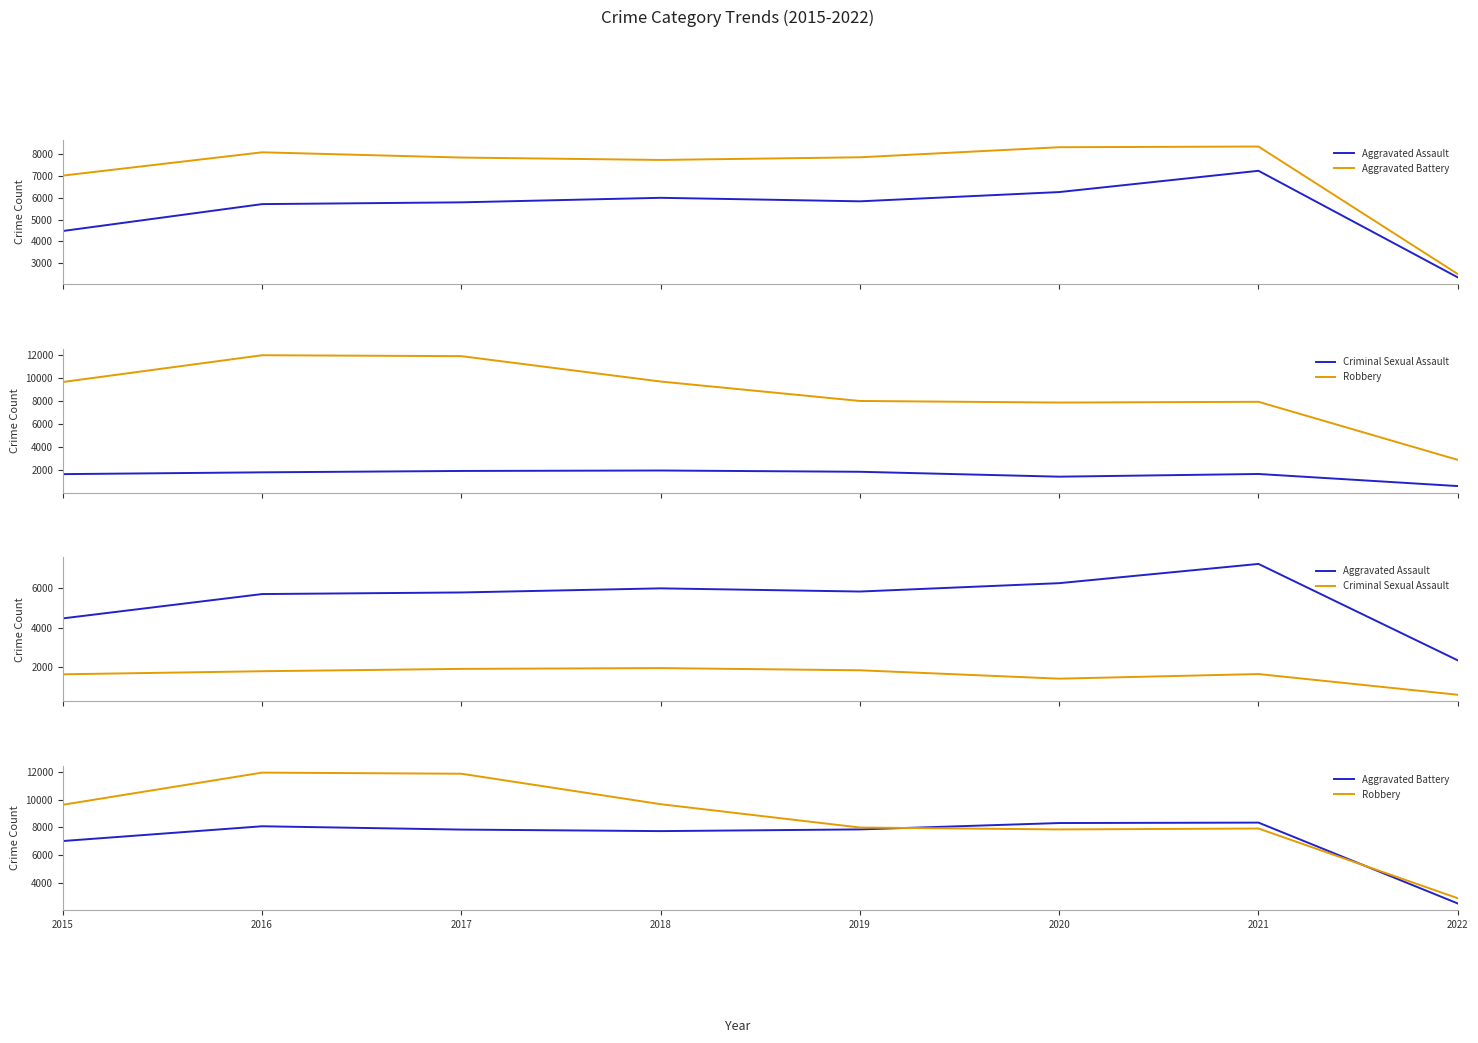

Reading left to right, extract all data points from this chart.

Aggravated Assault: 4480	5712	5793	6001	5840	6264	7238	2356
Aggravated Battery: 7018	8085	7845	7735	7857	8318	8349	2509
Criminal Sexual Assault: 1649	1805	1924	1963	1853	1428	1662	613
Robbery: 9638	11960	11880	9679	7994	7856	7922	2886